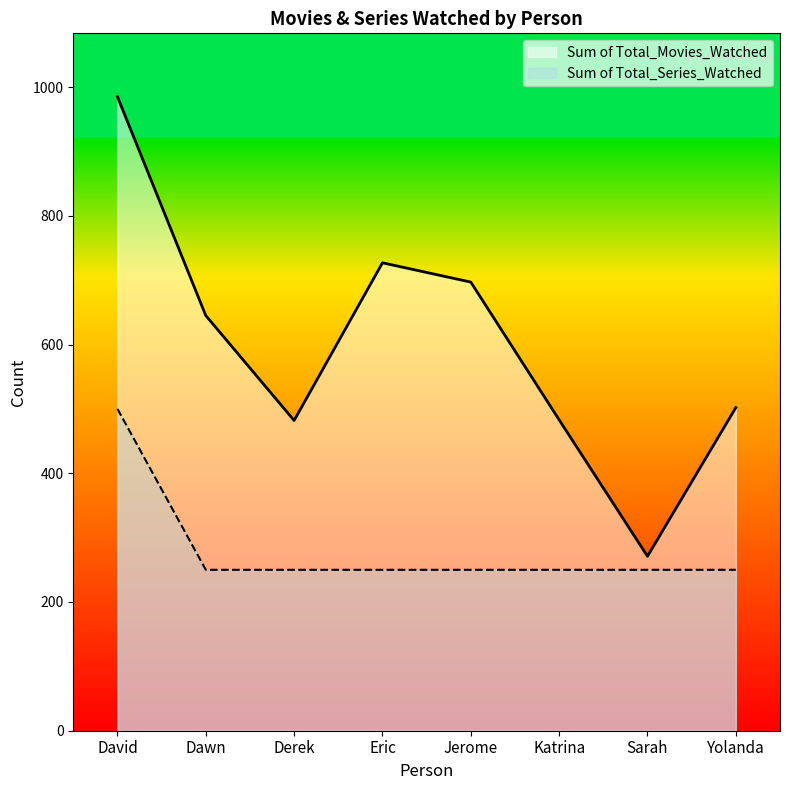

At which category does Sum of Total_Movies_Watched reach its first local peak?

Eric